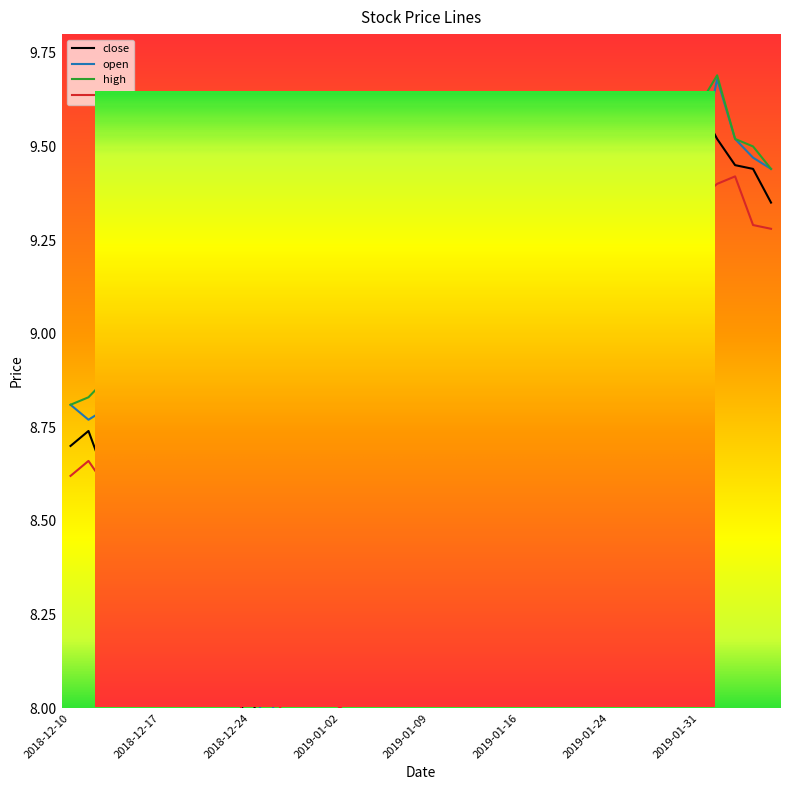

Is it true that high equals 9.2 at 2019-01-23?

True